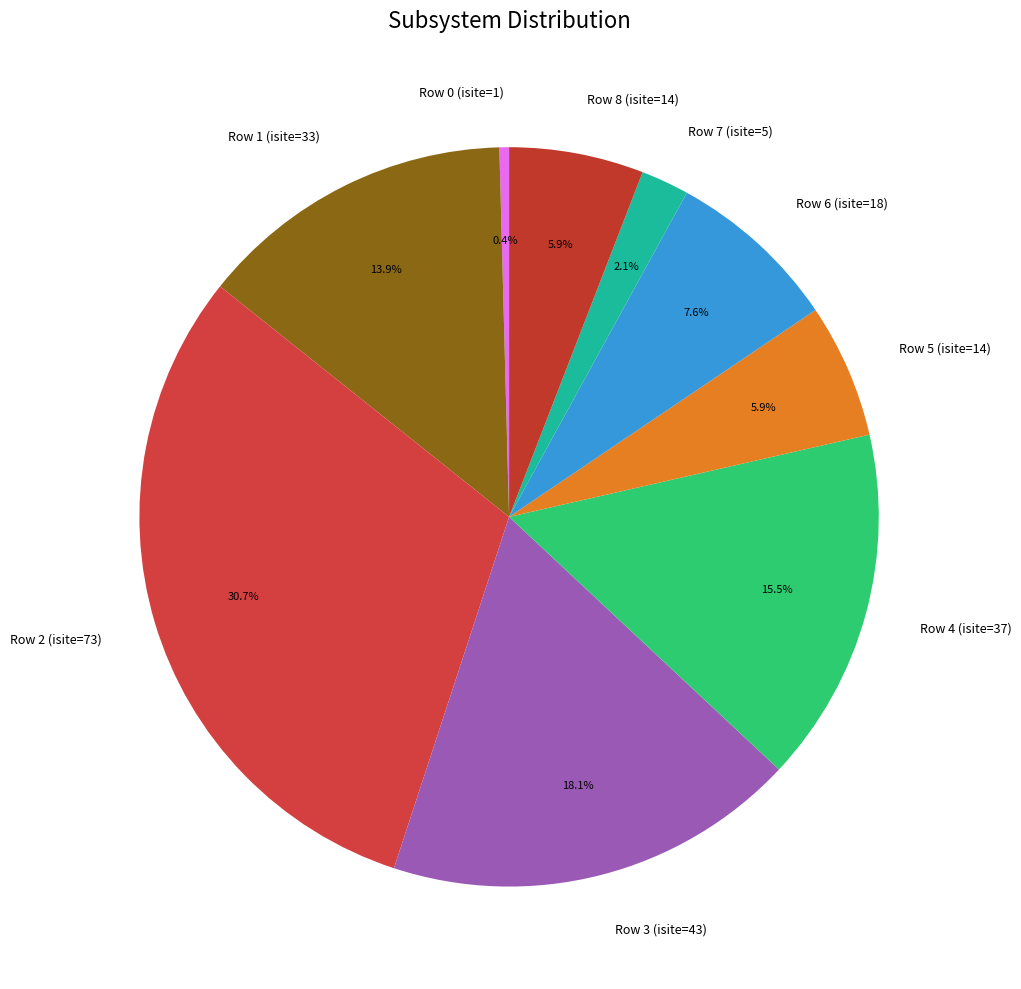

What is the largest slice in the pie chart?

Row 2 (isite=73)